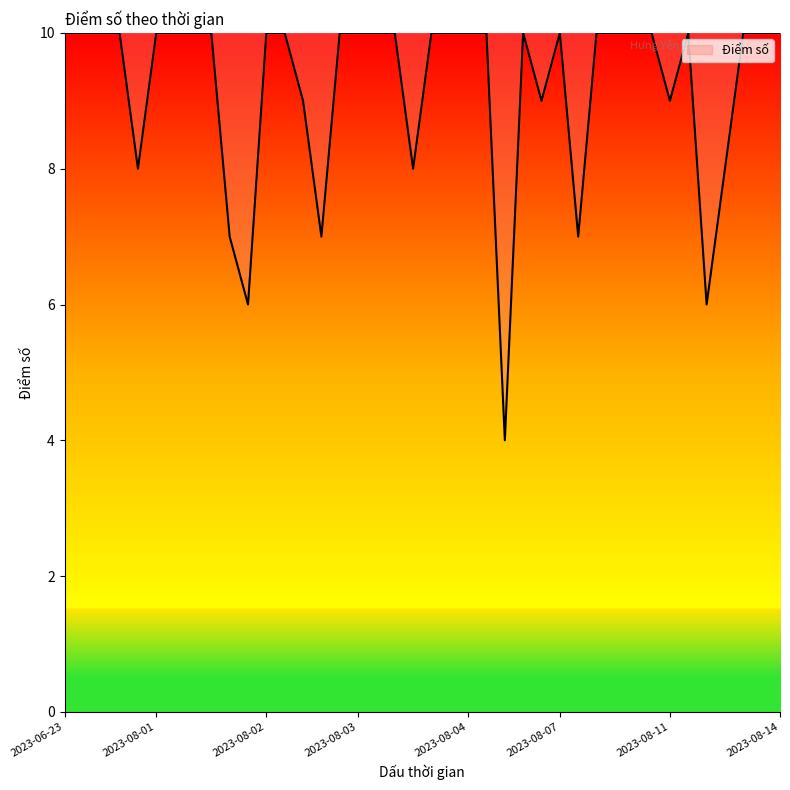

What is the minimum value shown in the chart?

4